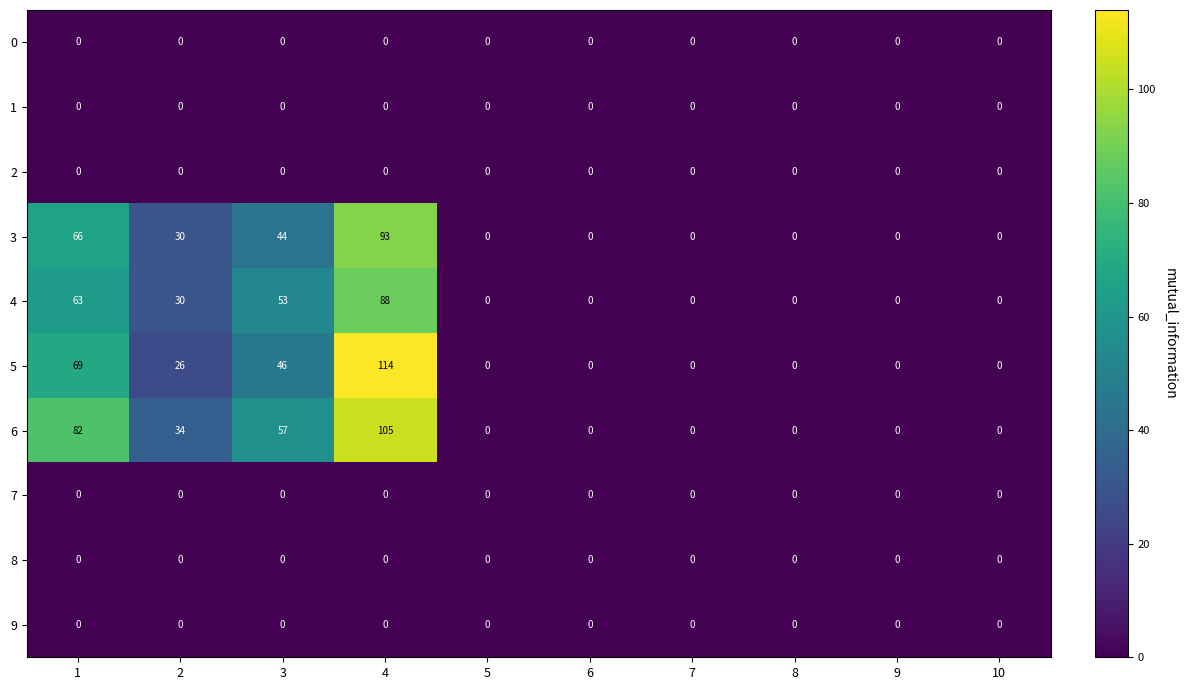

True or false: 6 has a value of 0 at 9.

True